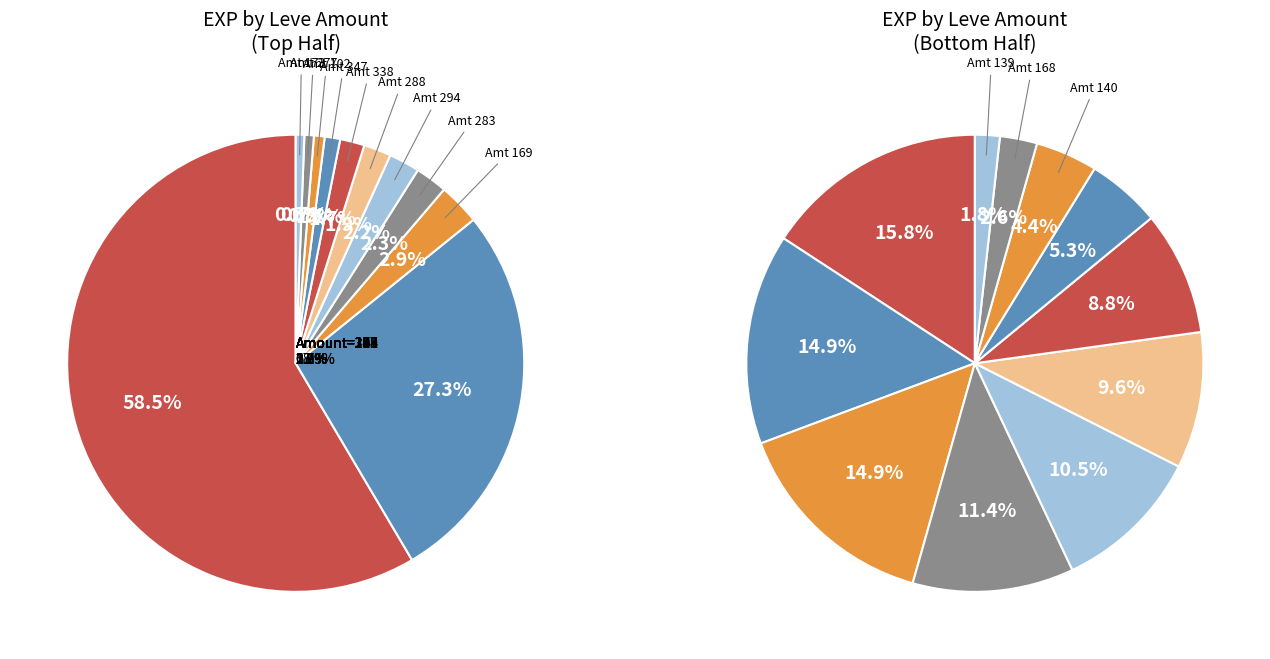

How many slices are in this pie chart?

12